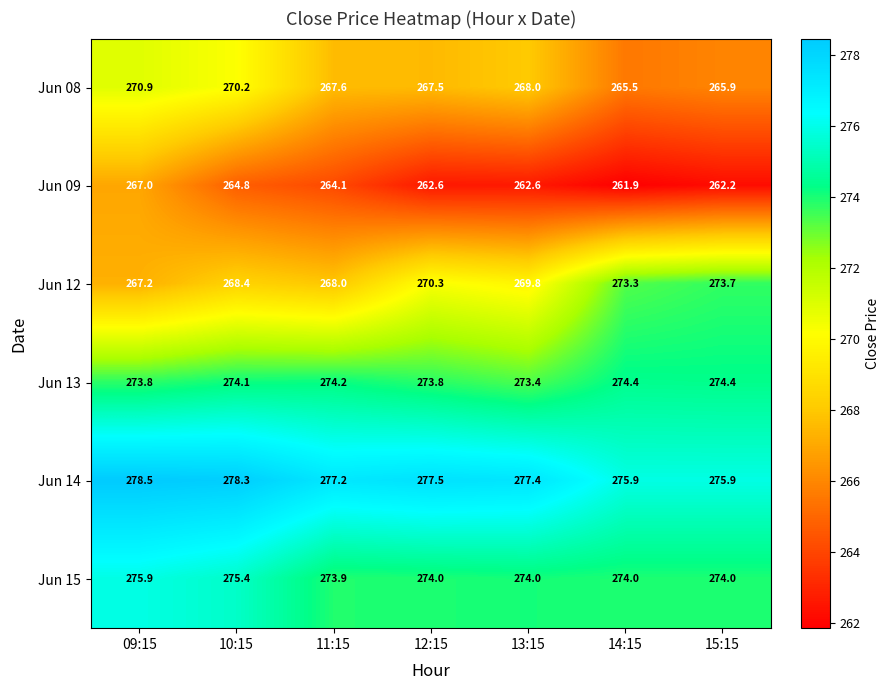

What is the total value across all series at 14:15?

1625.0